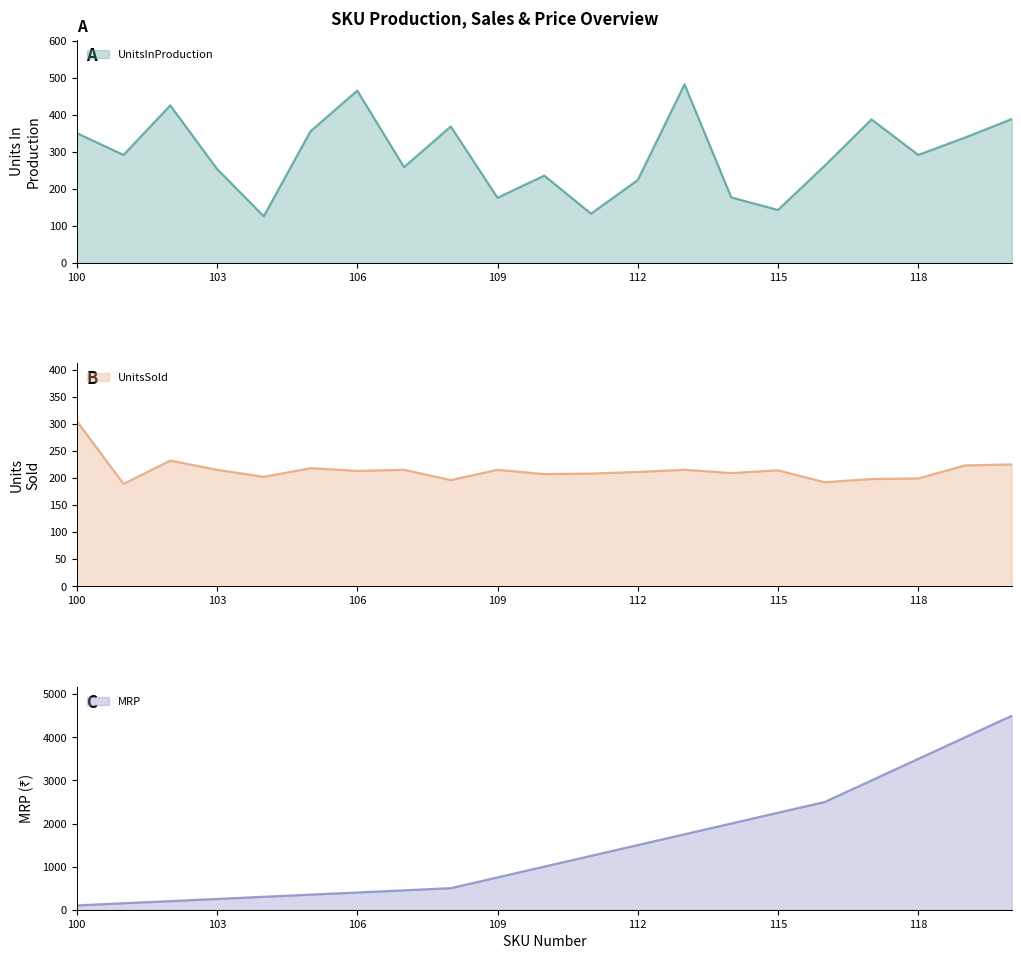

What are all the series names shown in the legend?

UnitsInProduction, UnitsSold, MRP